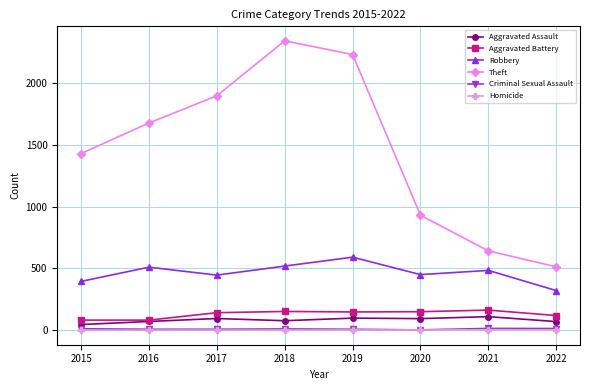

What is the greatest value displayed?

2341